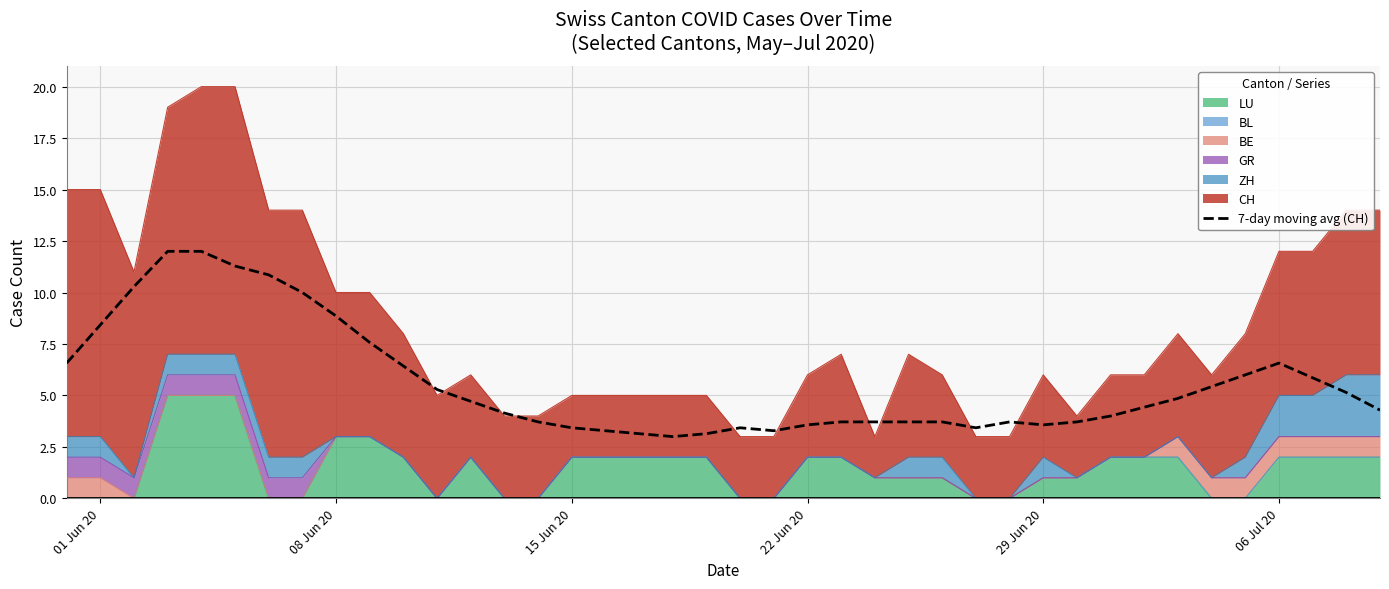

How many data points does each series have?

40